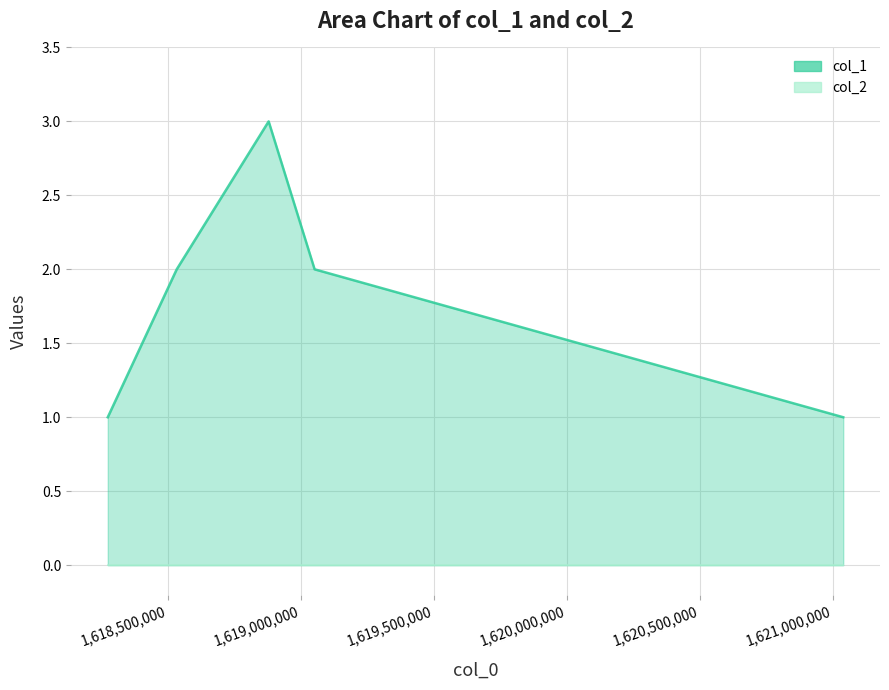

Reading left to right, what are all the values shown in this chart?

1	2	3	2	1